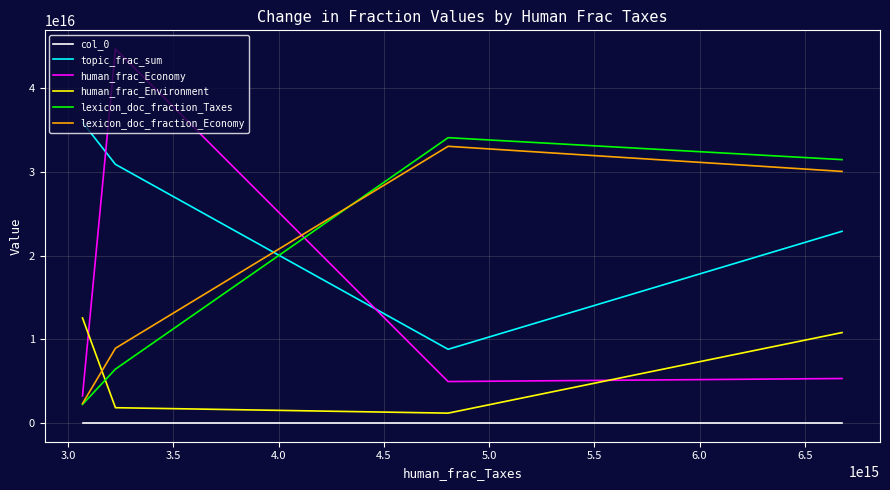

Which series has the largest total across all categories?

topic_frac_sum